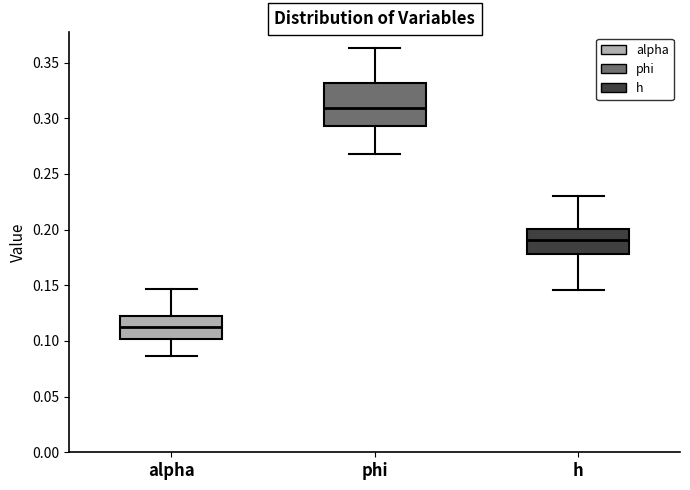

Which box's median line is the lowest?

alpha